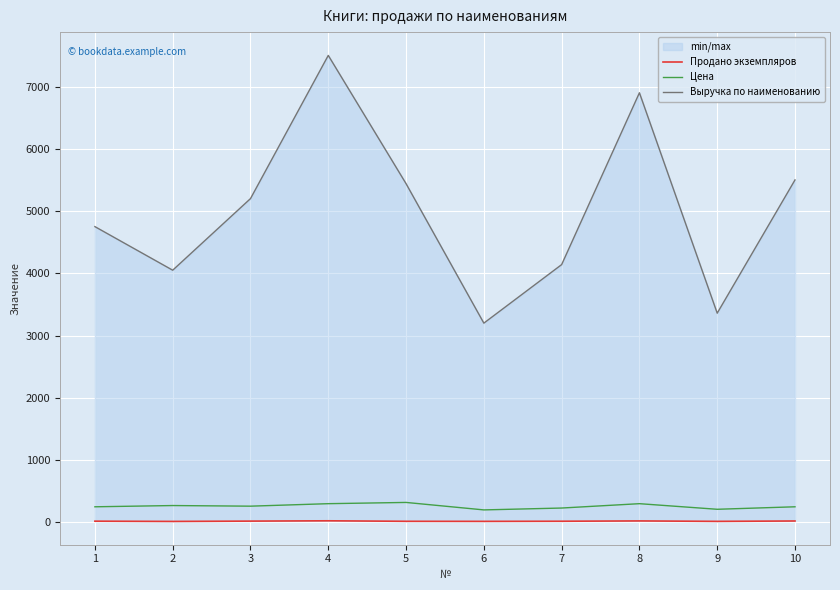

Reading left to right, transcribe all the data shown in this chart.

Продано экземпляров: 19	15	20	25	17	16	18	23	16	22
Цена: 250	270	260	300	320	200	230	300	210	250
Выручка по наименованию: 4750	4050	5200	7500	5440	3200	4140	6900	3360	5500